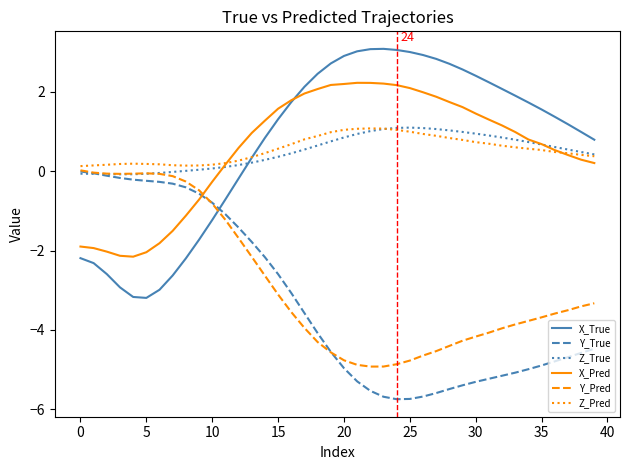

How many times do Y_Pred and X_True cross each other?

1